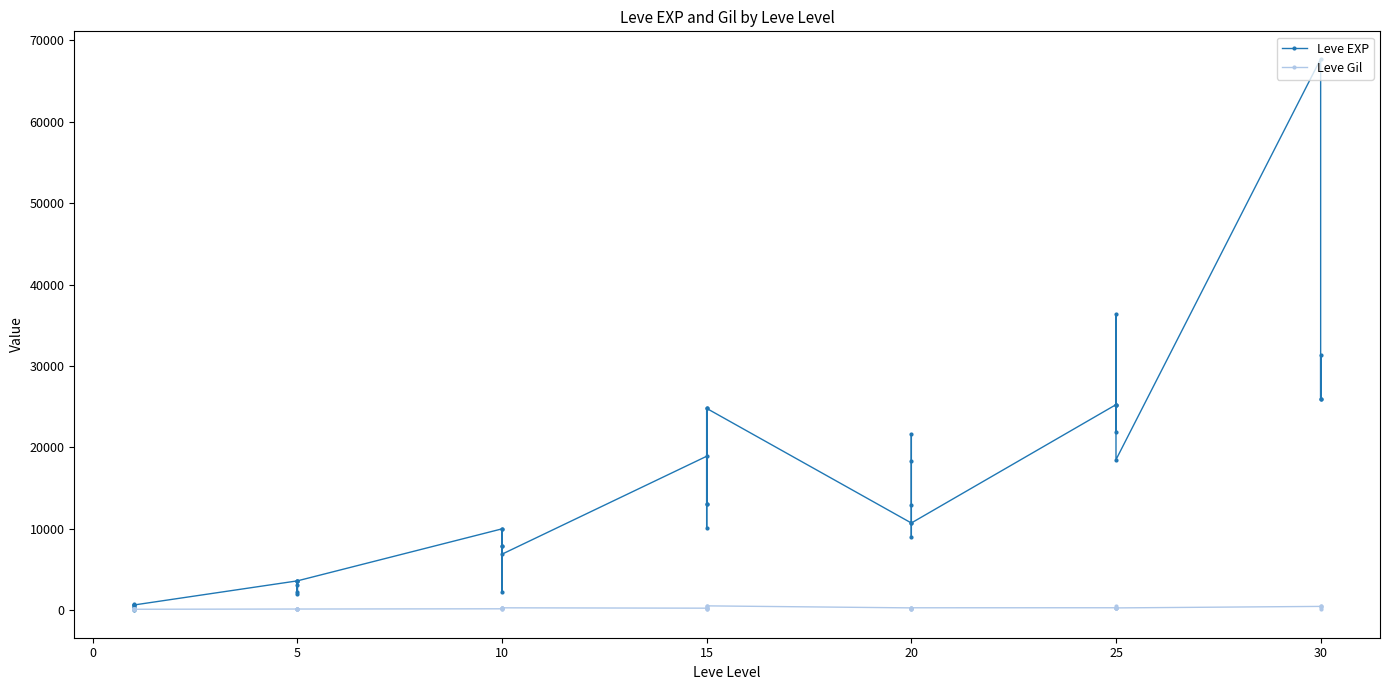

List the series in order of their peak value, lowest first.

Leve Gil, Leve EXP